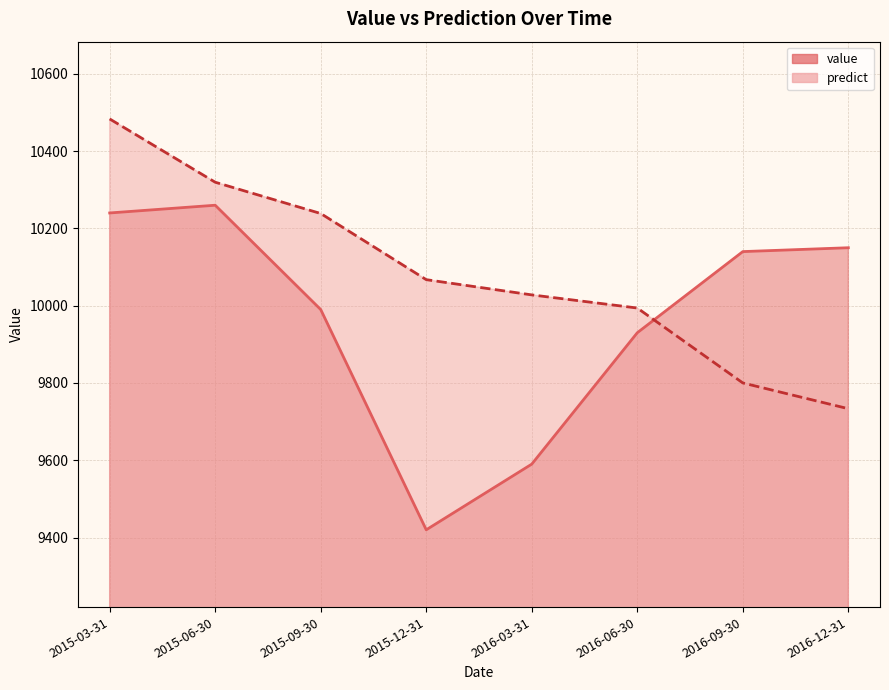

What is the difference between the value values at 2016-03-31 and 2015-06-30?

670.0